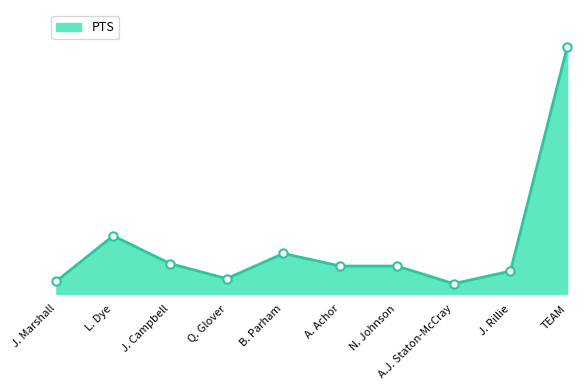

Does the chart display data point markers on the line(s)?

No